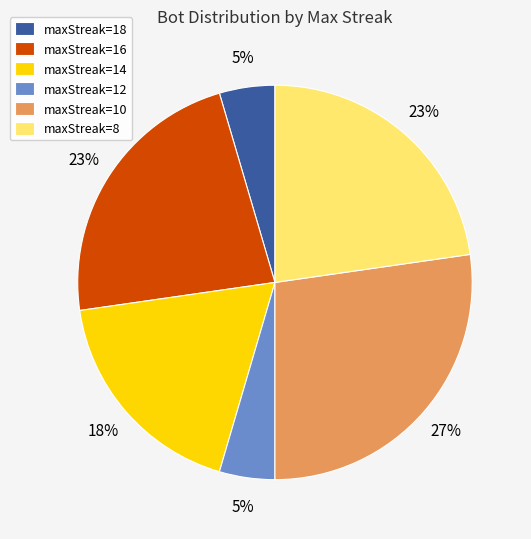

Which slice is the largest?

maxStreak=10